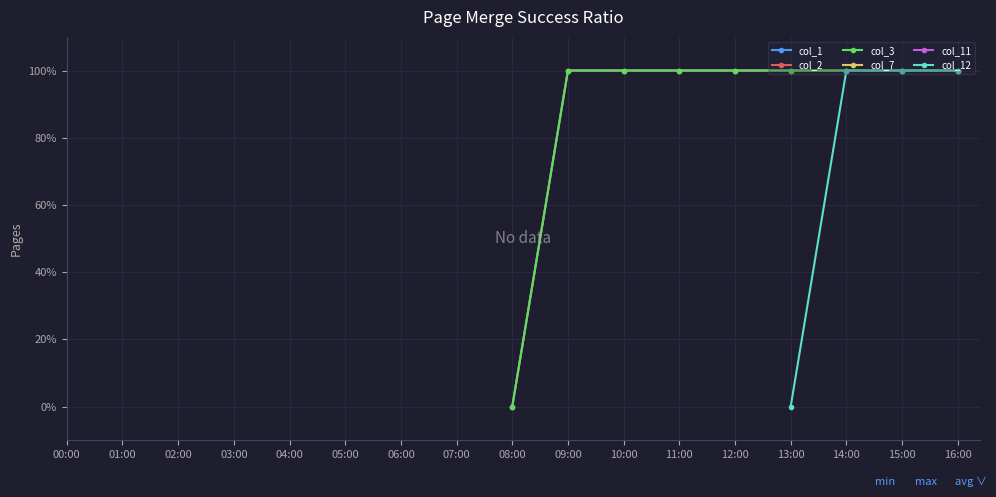

Is the value of col_3 at 14:00 greater than the value of col_2 at 06:00?

No